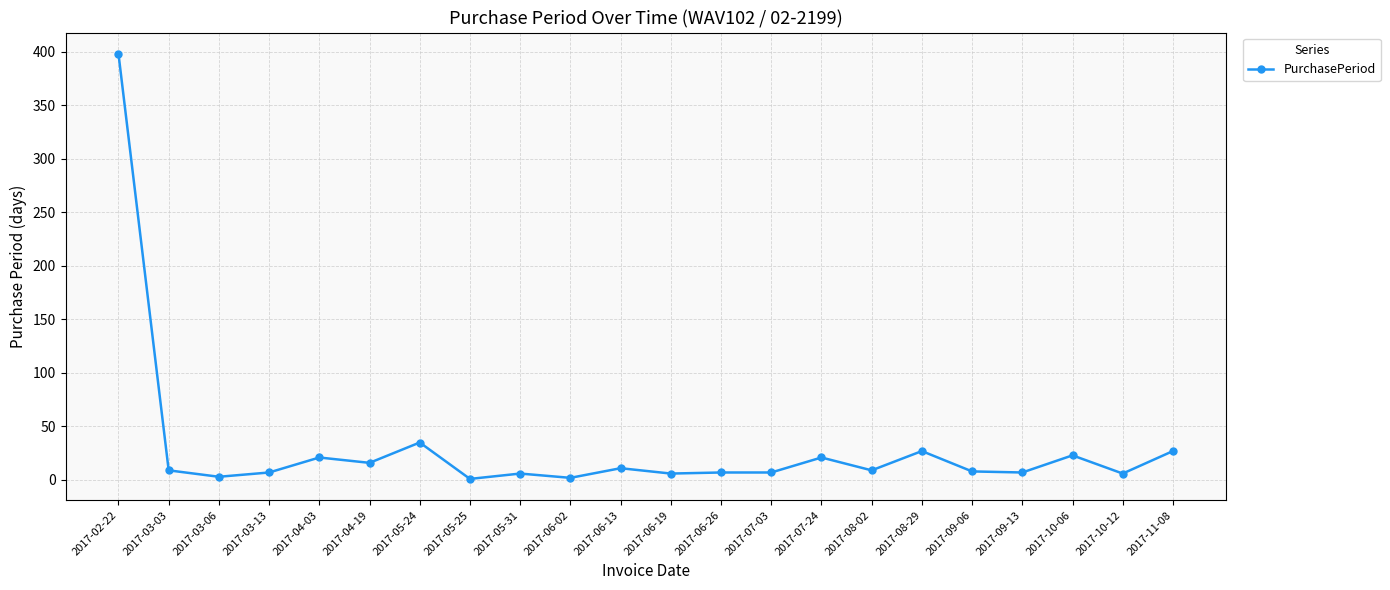

Is it true that the value at 2017-10-06 is 23?

True